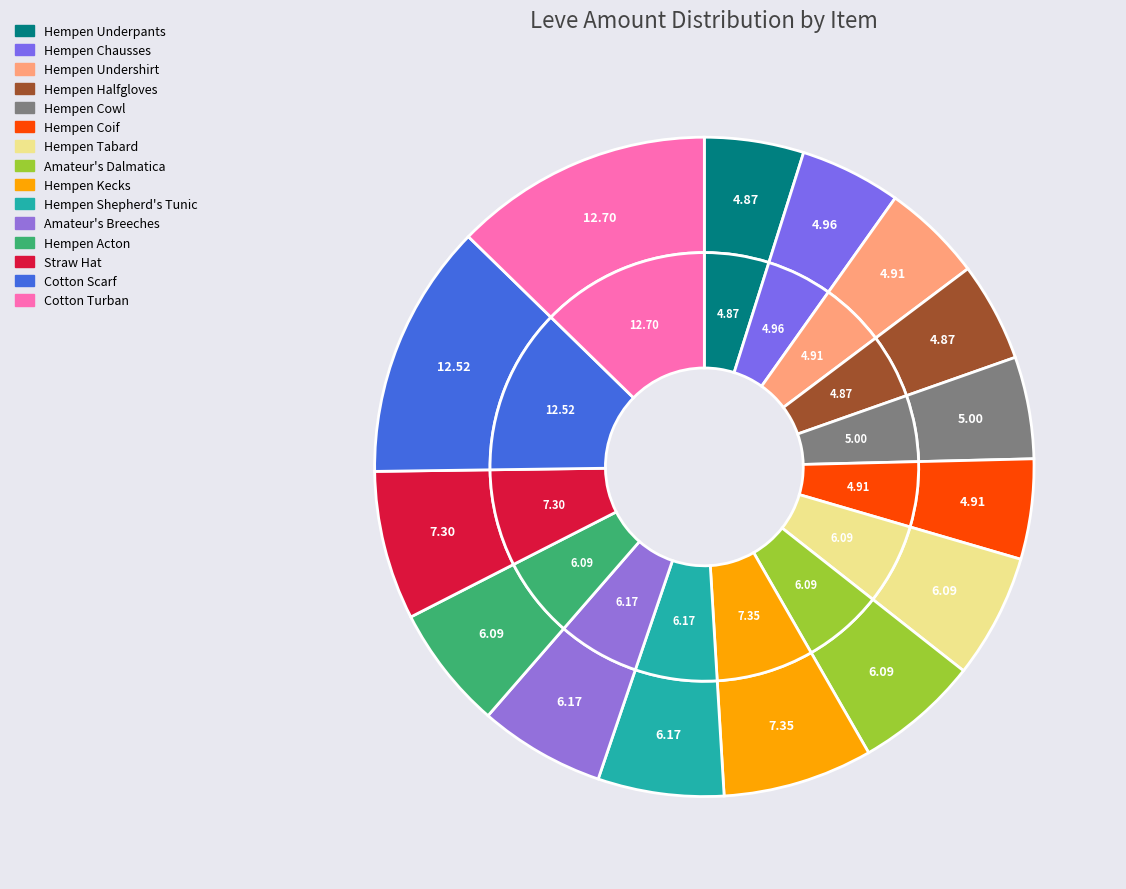

Is there any slice that represents more than half of the pie?

No